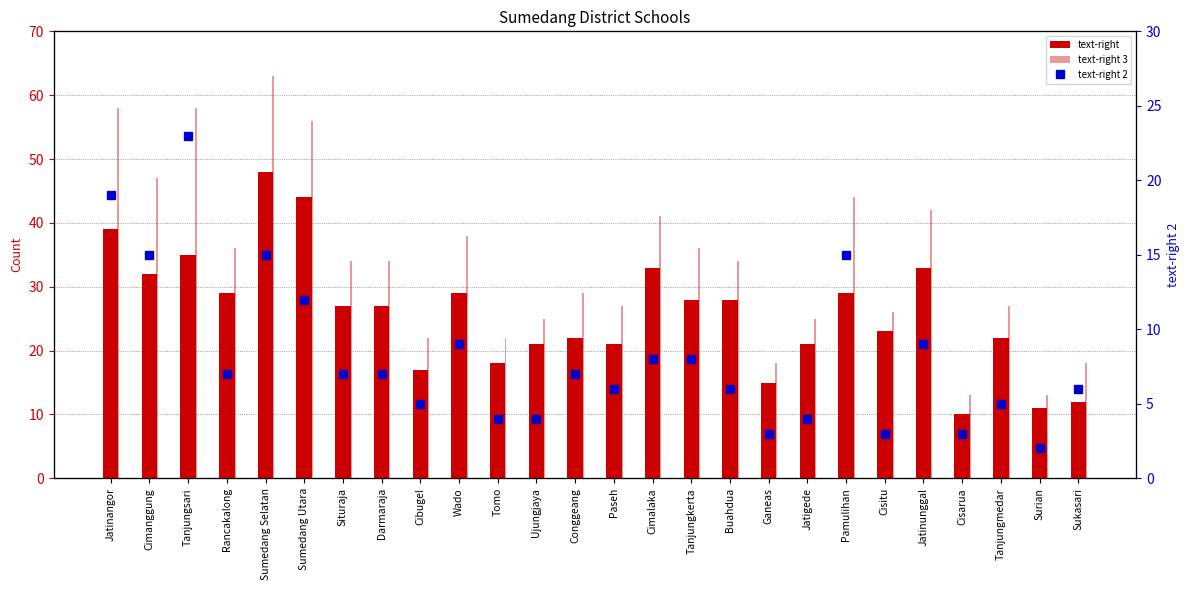

At which label does text-right 3 first exceed 34?

Jatinangor